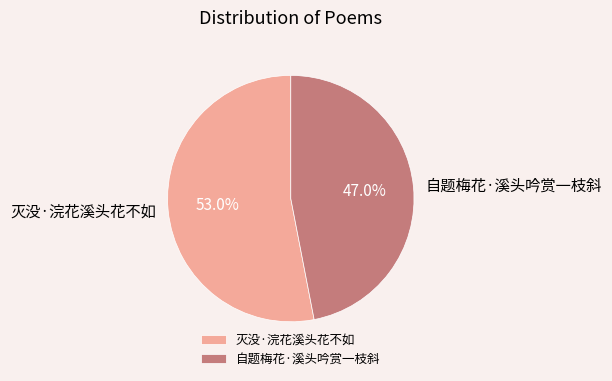

Combined, do 自题梅花·溪头吟赏一枝斜 and 灭没·浣花溪头花不如 account for over 50%?

Yes